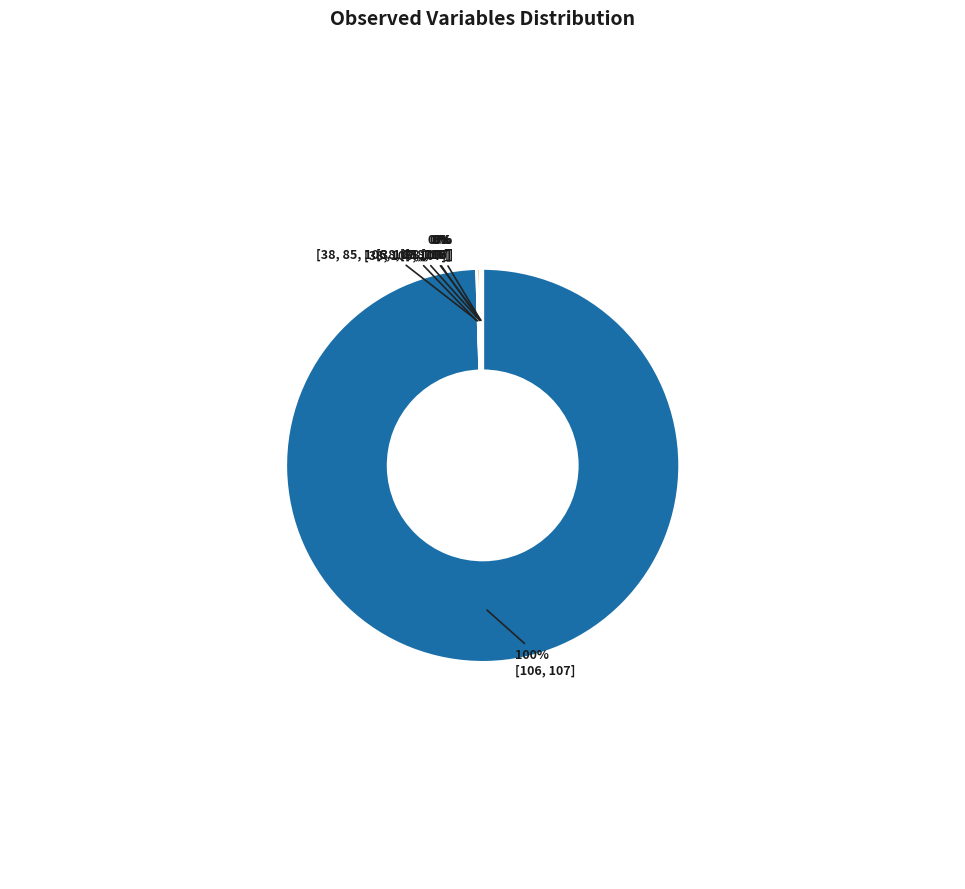

What is the largest slice in the pie chart?

[106, 107]